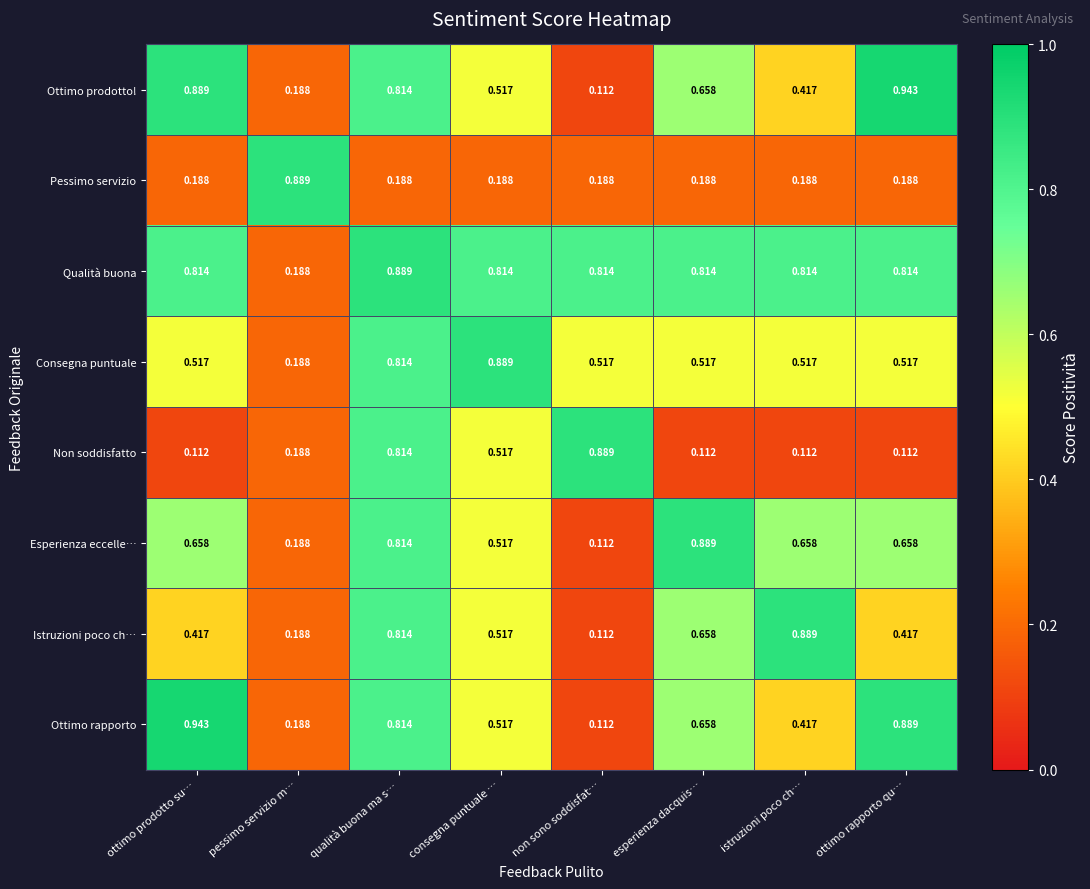

At which label does Istruzioni poco ch… reach its peak?

istruzioni poco ch…